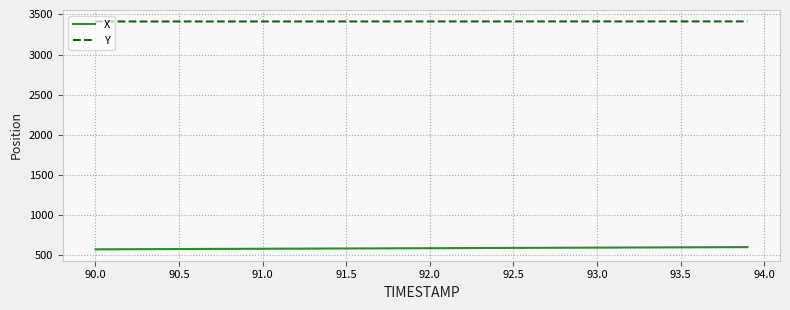

What is the average value of the X series?

587.8